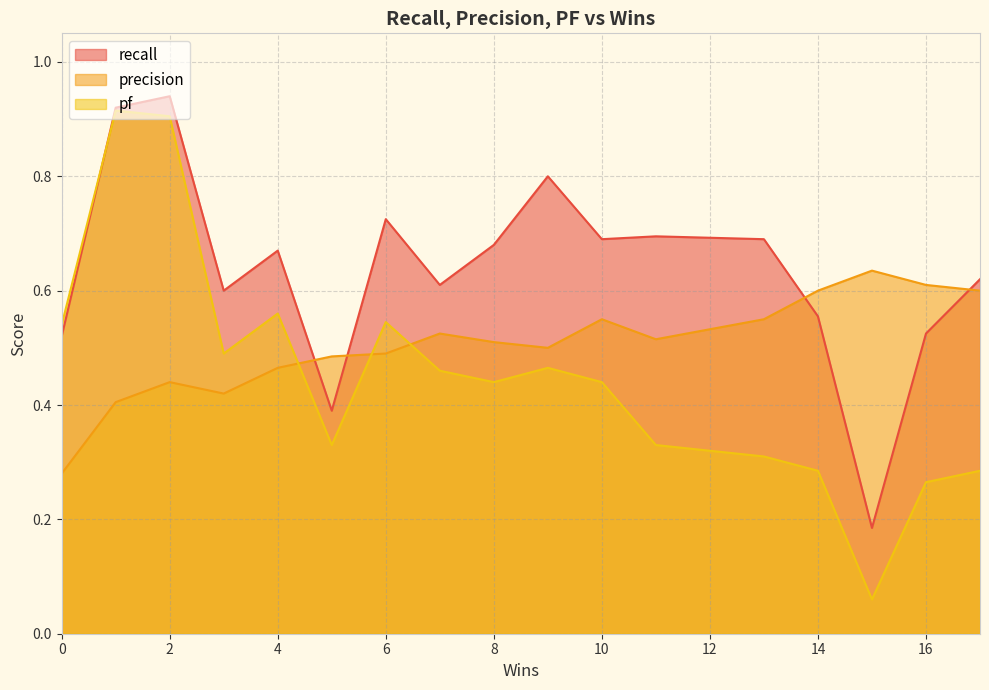

What is the difference between the maximum and minimum values in the pf series?

0.9